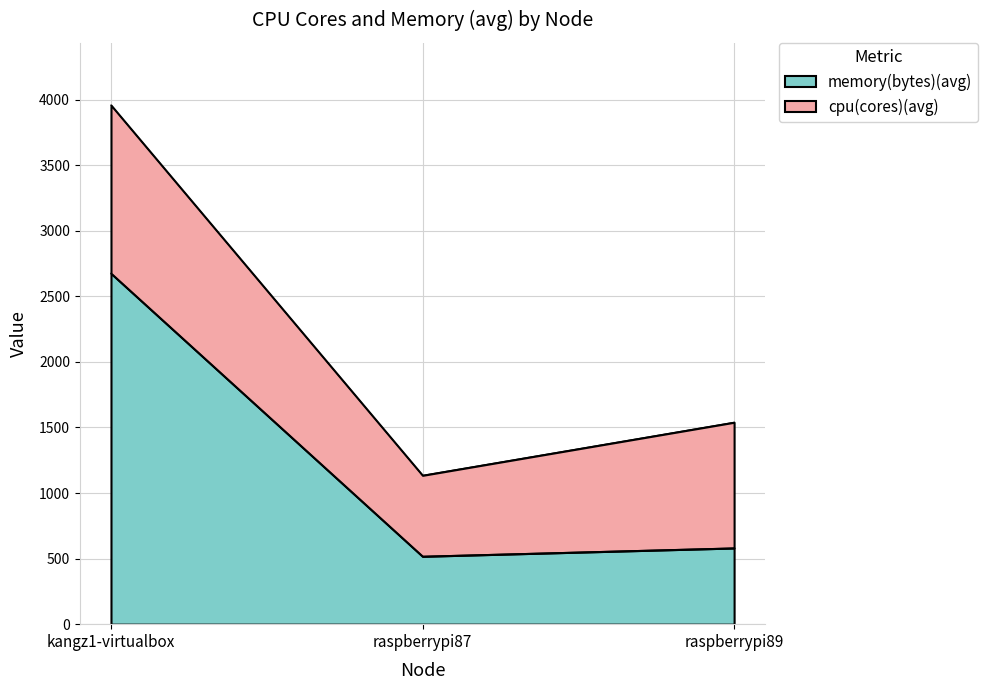

Where is the data nearest to the value 1596?

raspberrypi89